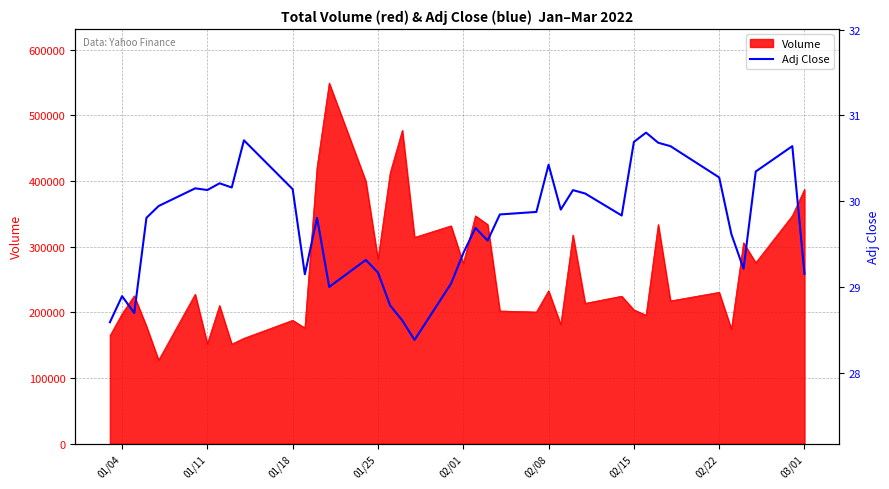

What is the minimum value for Volume?

127100